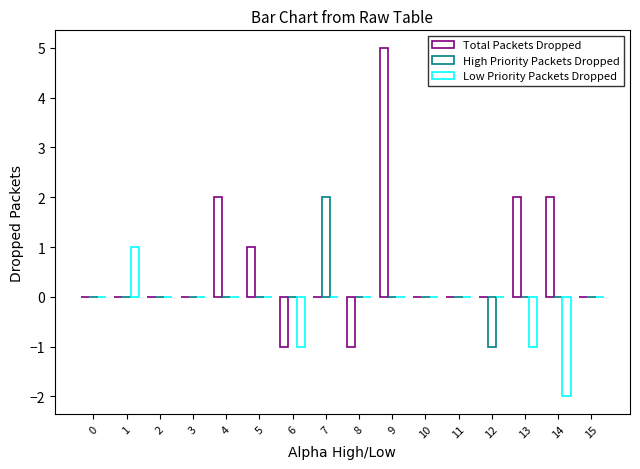

Are the bars grouped side by side (vs. stacked)?

Yes